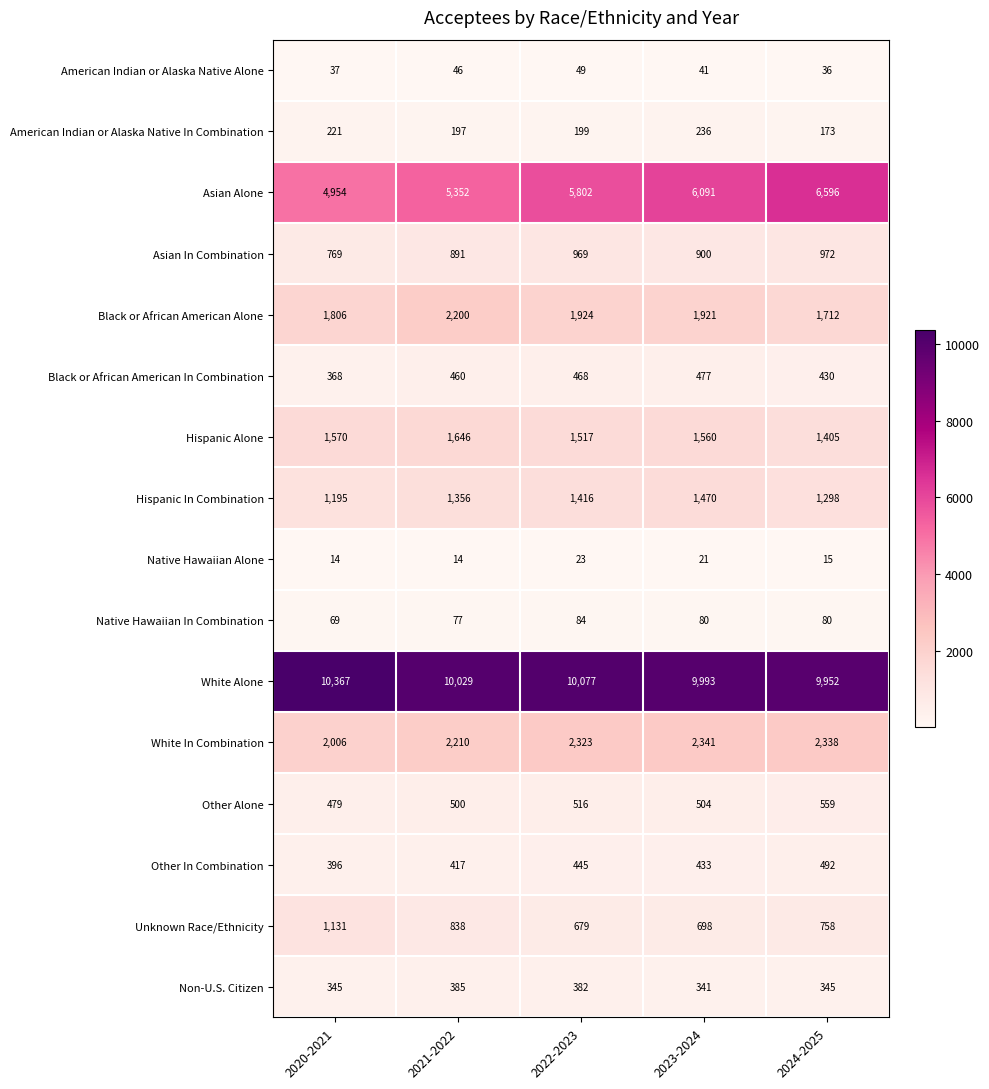

What is the difference between the highest and lowest values at 2024-2025?

9937